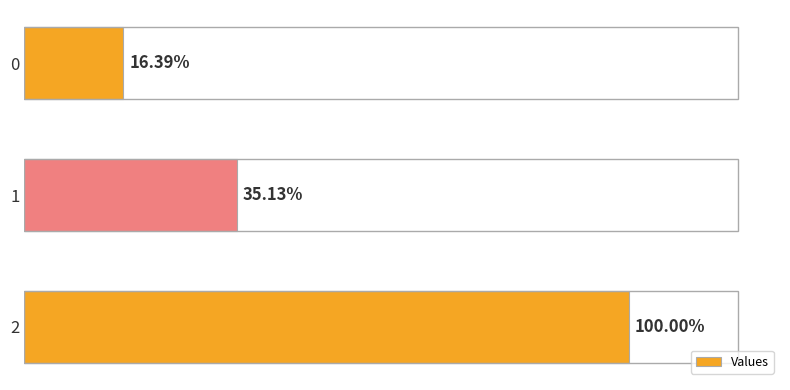

Are the bars horizontal?

Yes